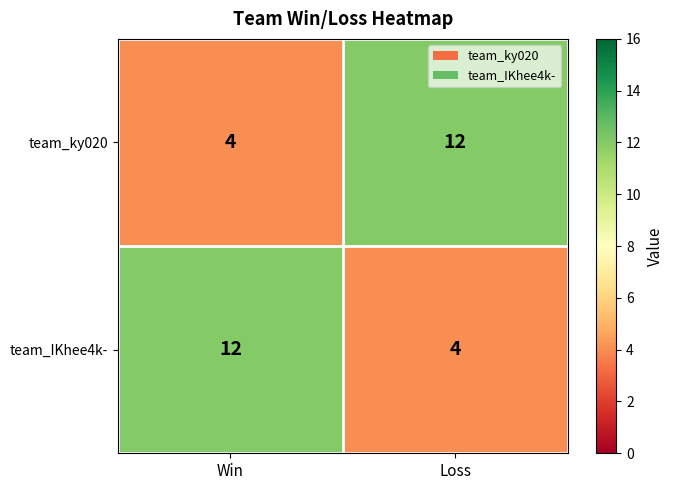

Rank the categories by team_ky020 value from highest to lowest.

Loss, Win